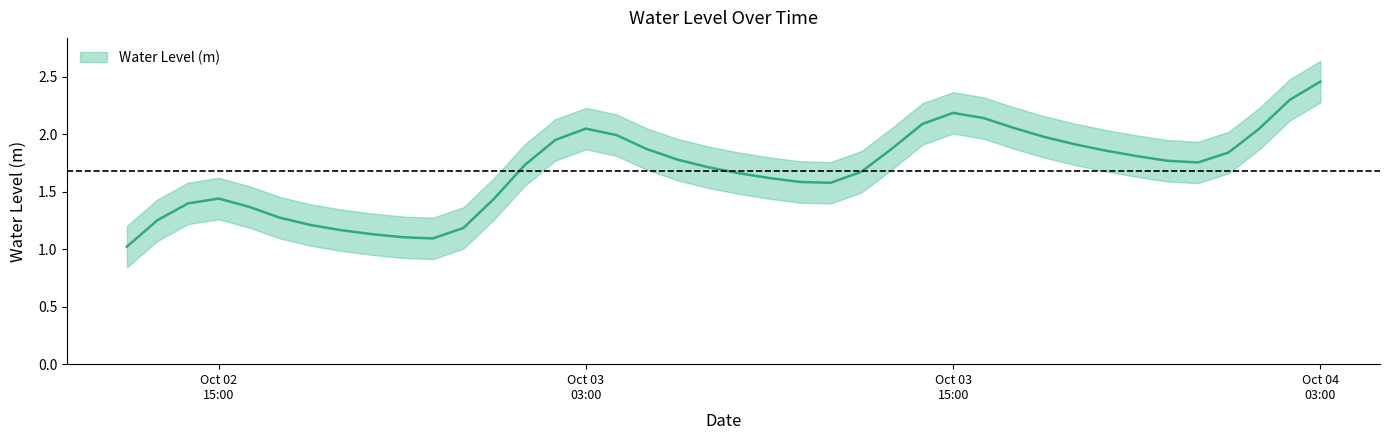

What is the ratio of the value at 2023-10-03 16:00:00 to the value at 2023-10-03 09:00:00?

1.3